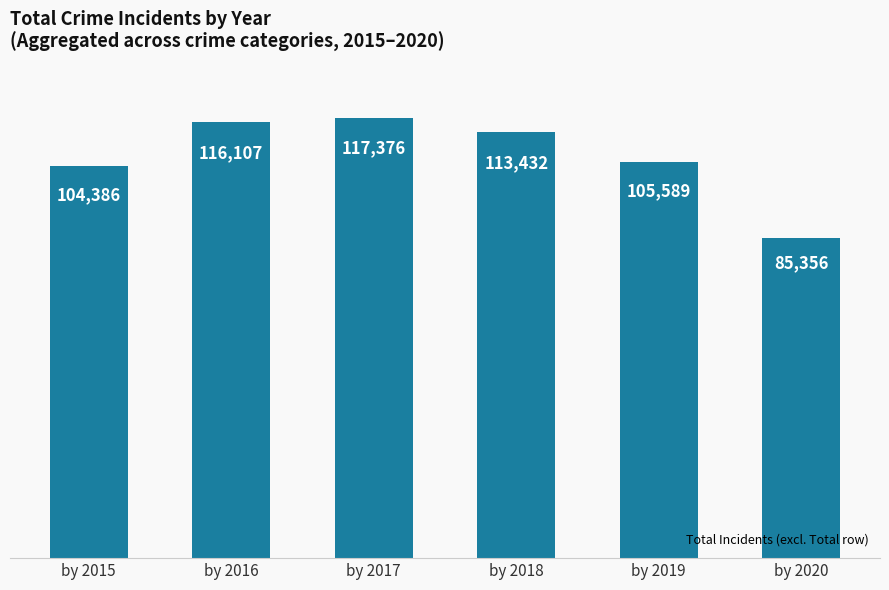

What is the average value?

107041